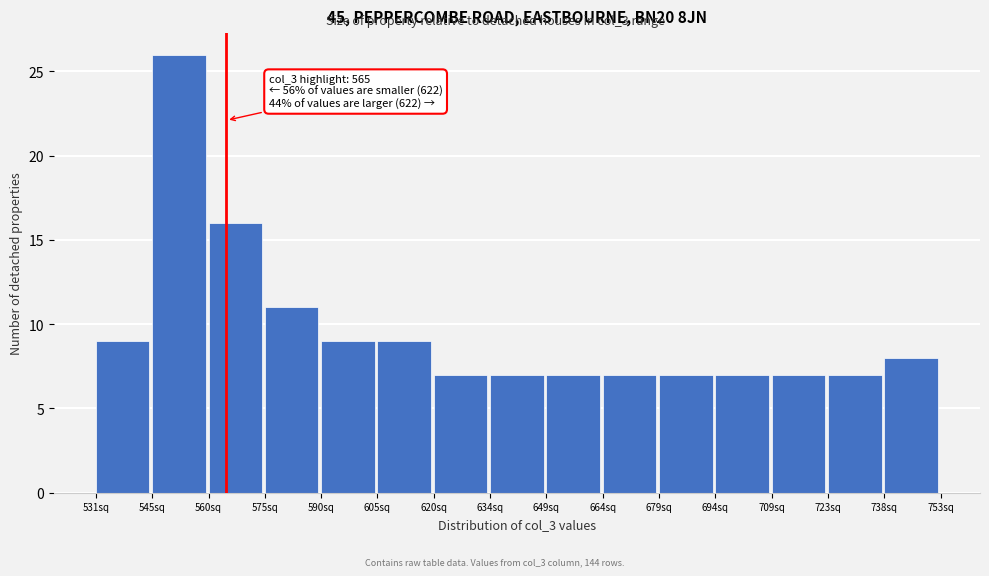

Over which range of the x-axis is the bar tallest?

546 to 560